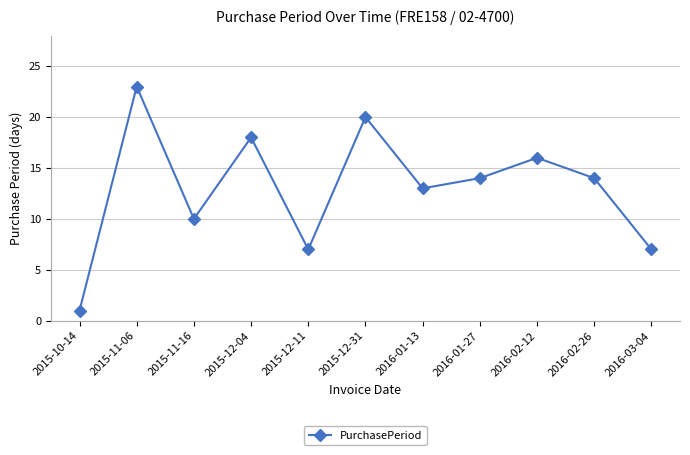

What value does the data have at 2016-03-04?

7